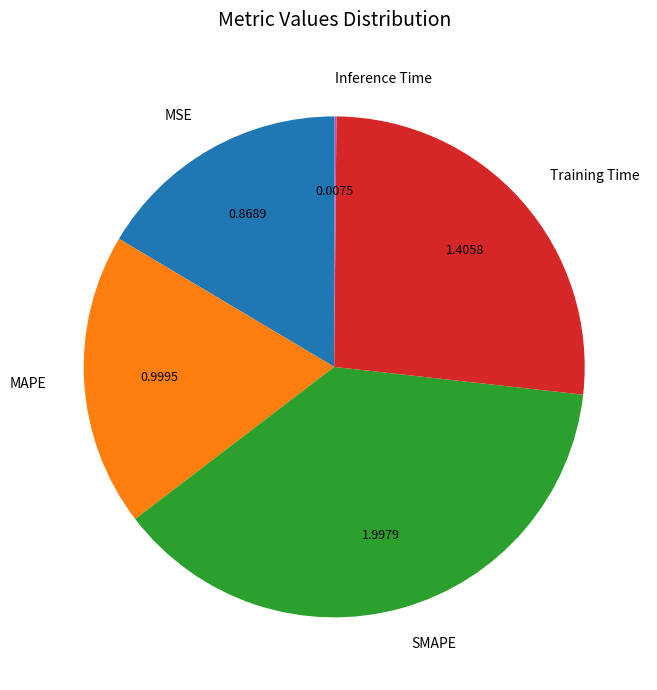

Is the sum of SMAPE and Training Time greater than half?

Yes